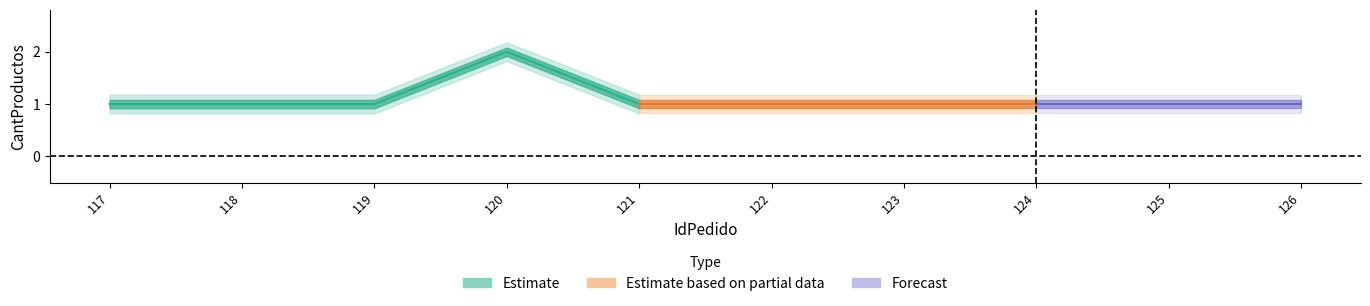

How many interior local peaks (higher than both neighbors) does the data have?

1